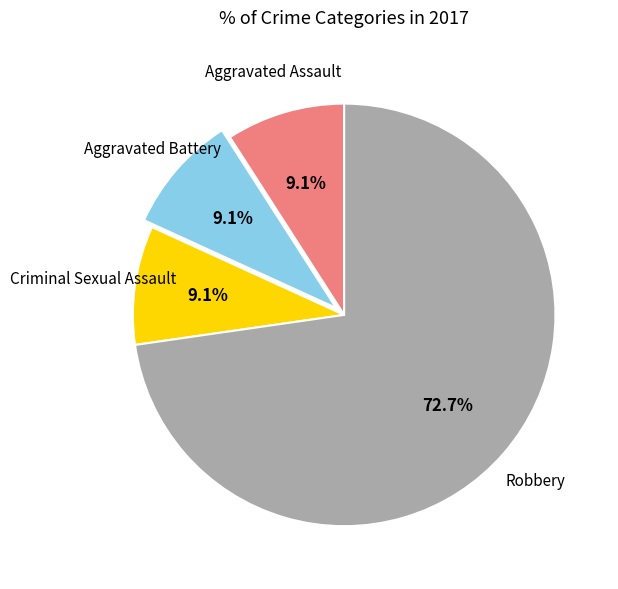

Is there any slice that represents more than half of the pie?

Yes